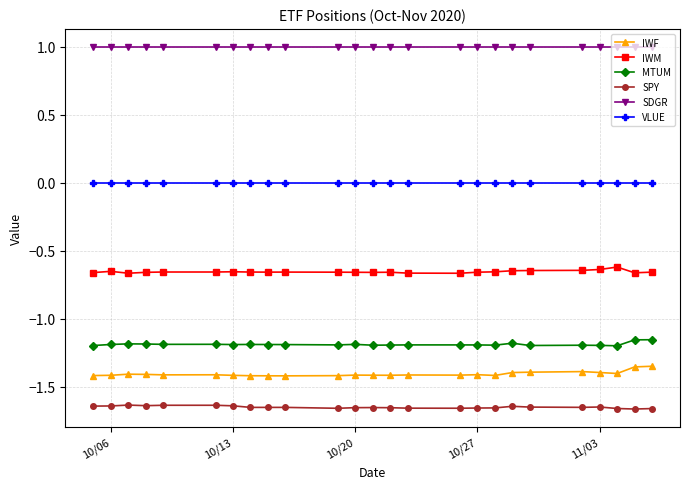

What is the greatest value displayed?

1.0